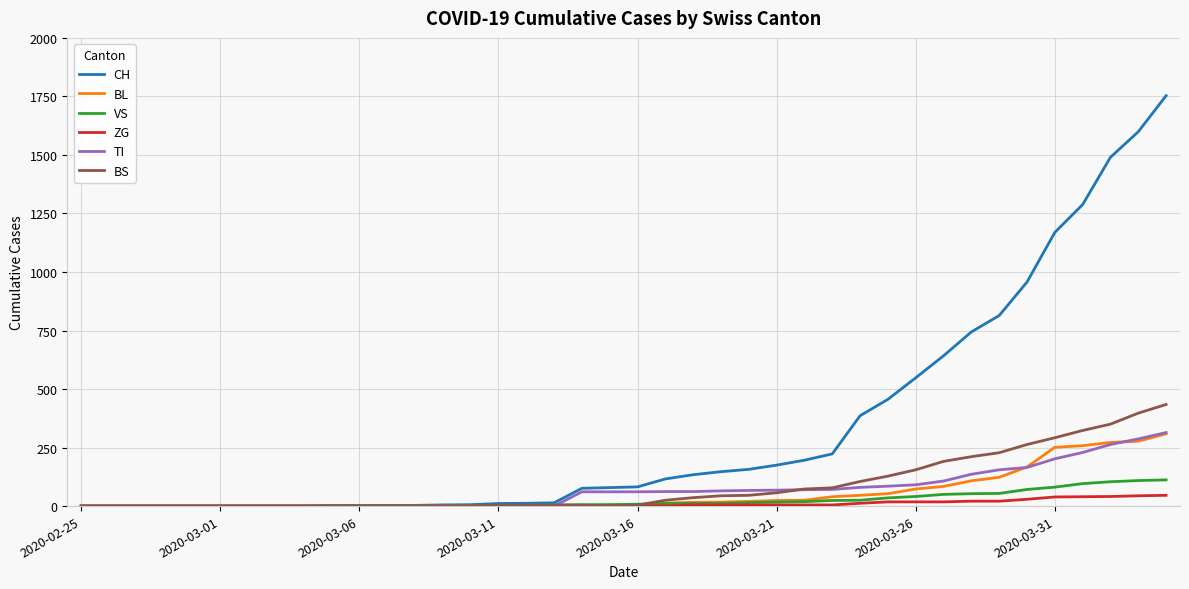

What is the highest value of the VS series?

112